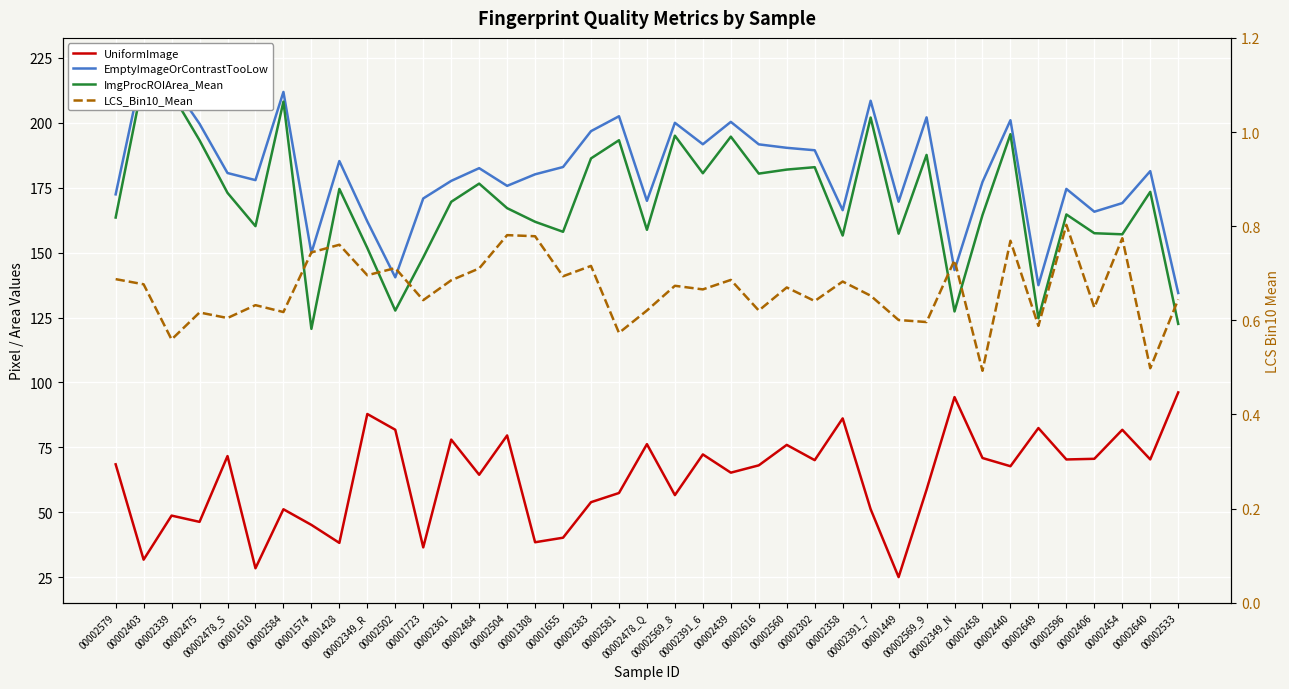

What is the maximum value shown in the chart?

222.8